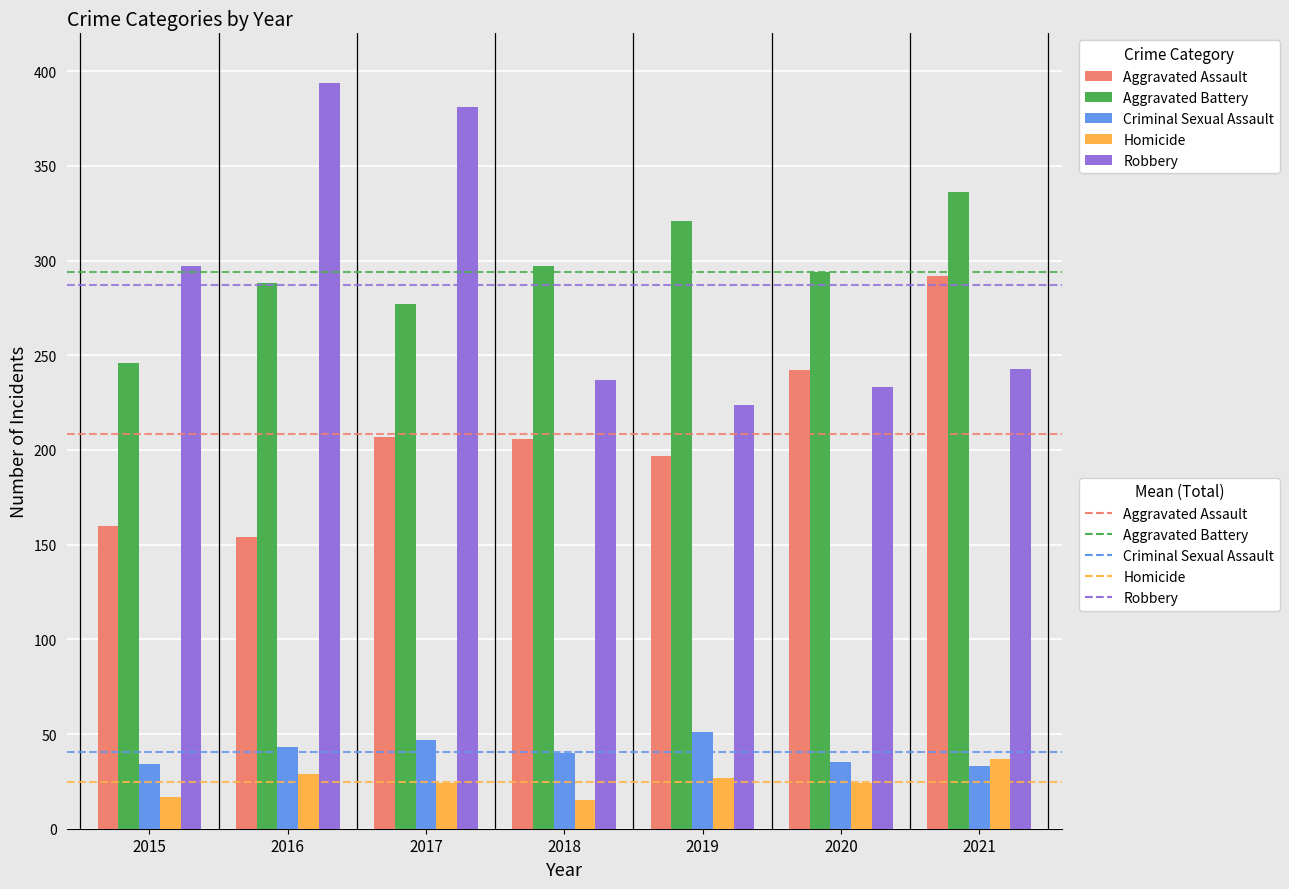

What is the difference between the Aggravated Battery values at 2015 and 2019?

75